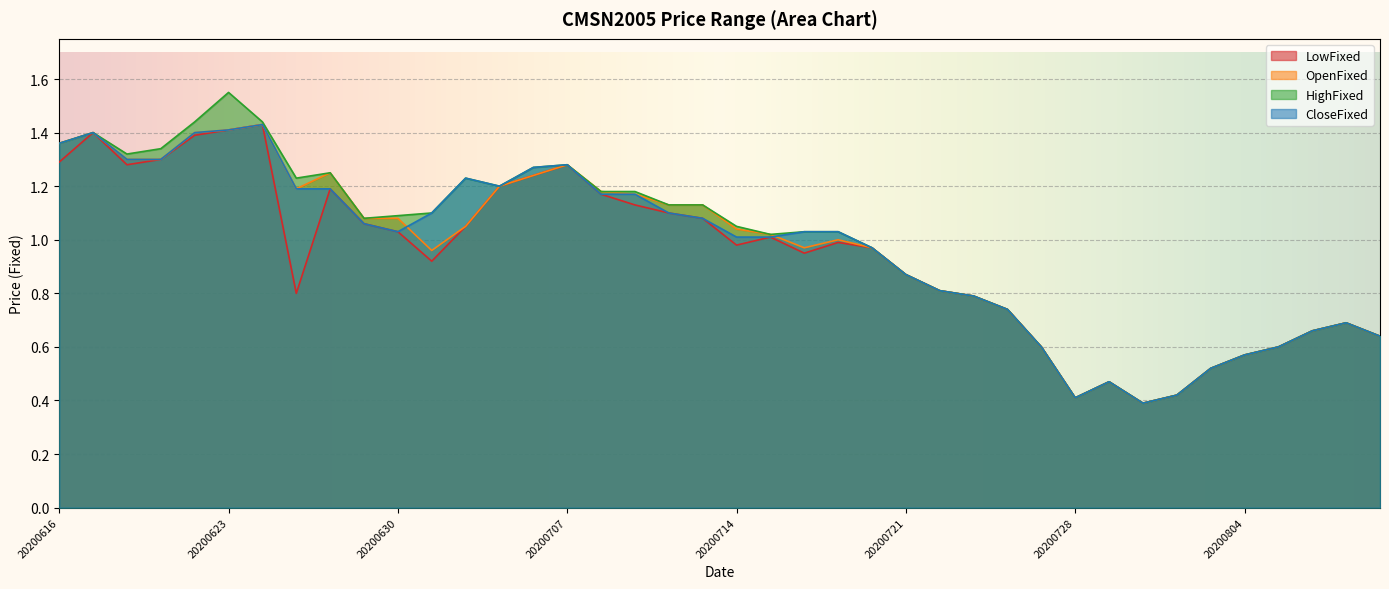

What is the value of the HighFixed point at the 5th from the left?

1.4